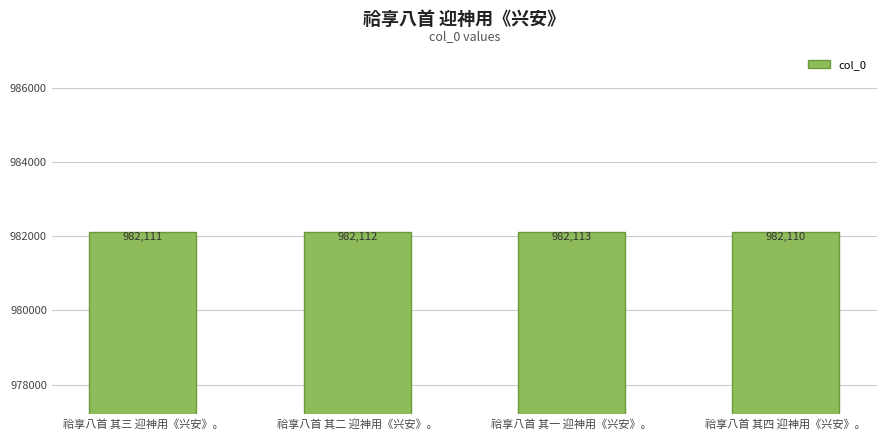

Count the values in the range 982111 to 982113.

3